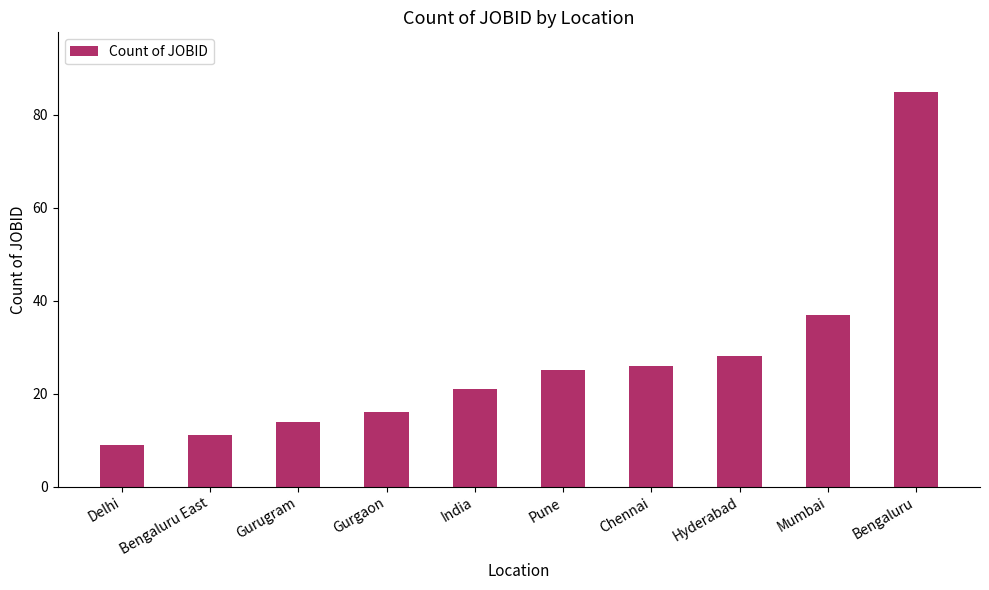

At which label is the value closest to 47?

Mumbai